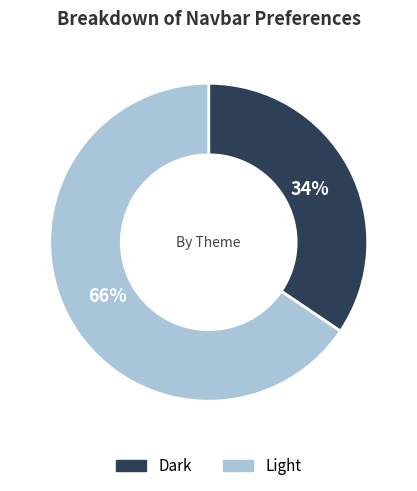

Which slice is the largest?

Light